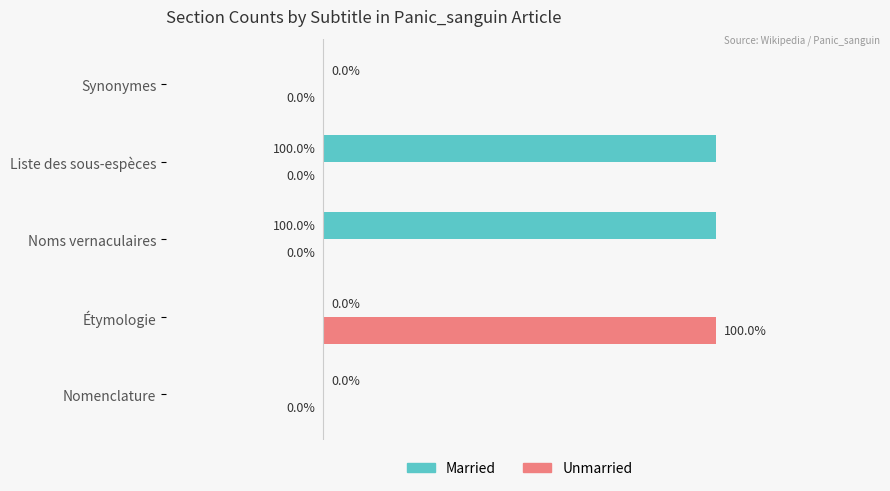

Which series has the largest total across all categories?

Married